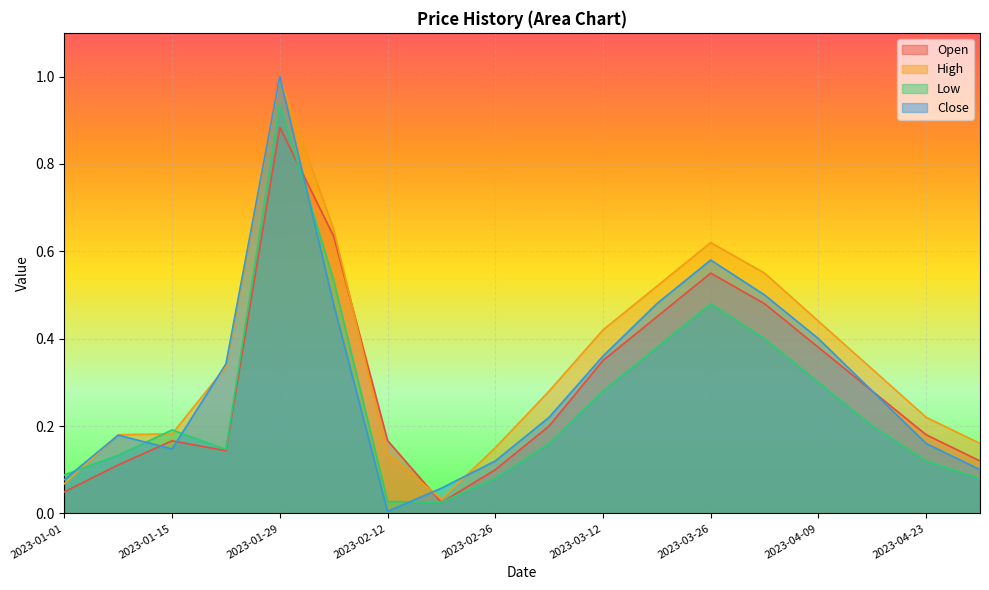

How many lines are shown in the chart?

4